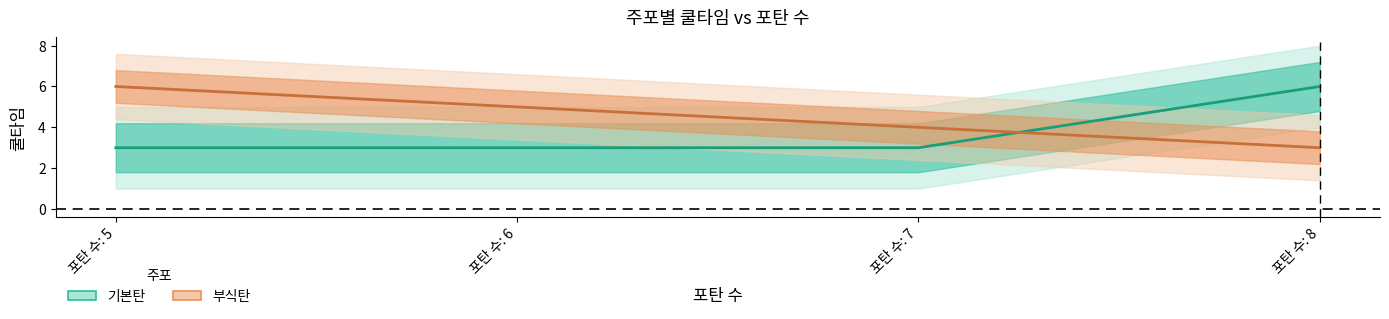

Rank the series by their average value, from highest to lowest.

부식탄, 기본탄